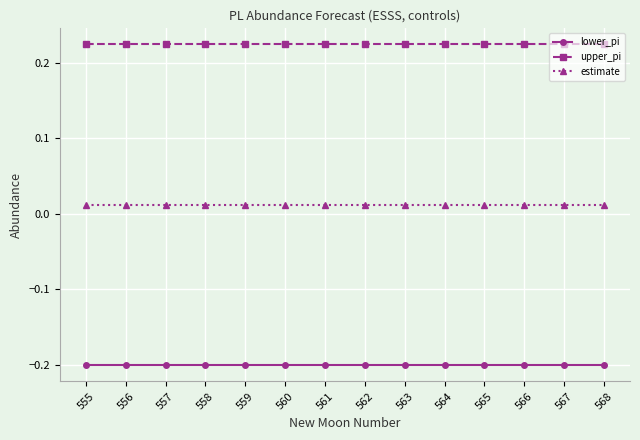

Does the chart display data point markers on the line(s)?

Yes